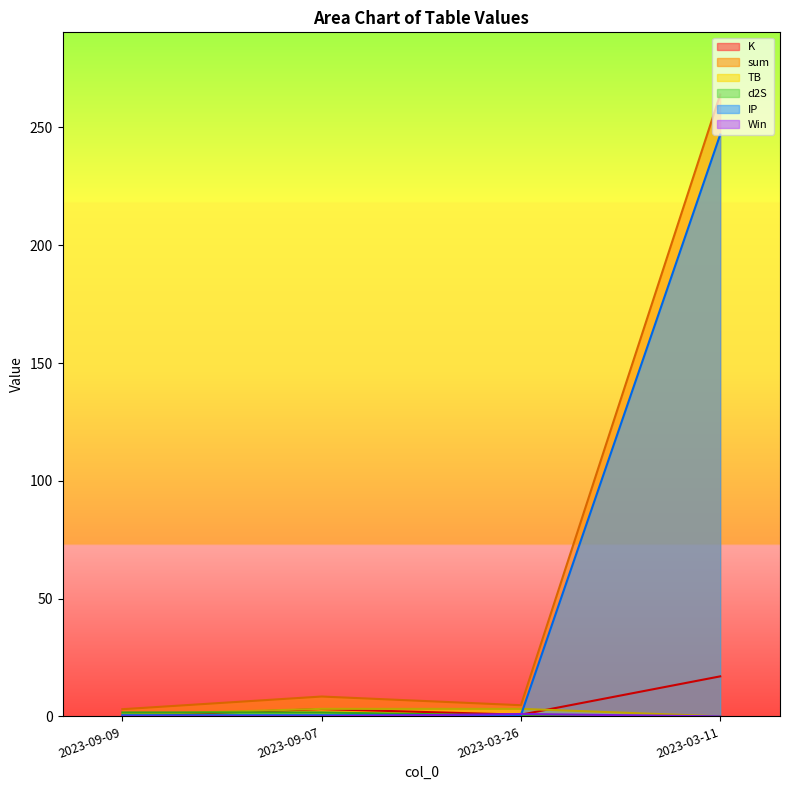

At which category does the chart reach its minimum across all series?

2023-09-09